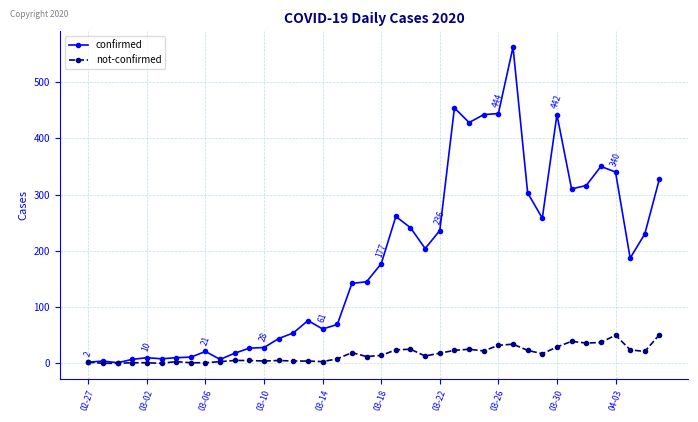

What is the greatest value displayed?

562